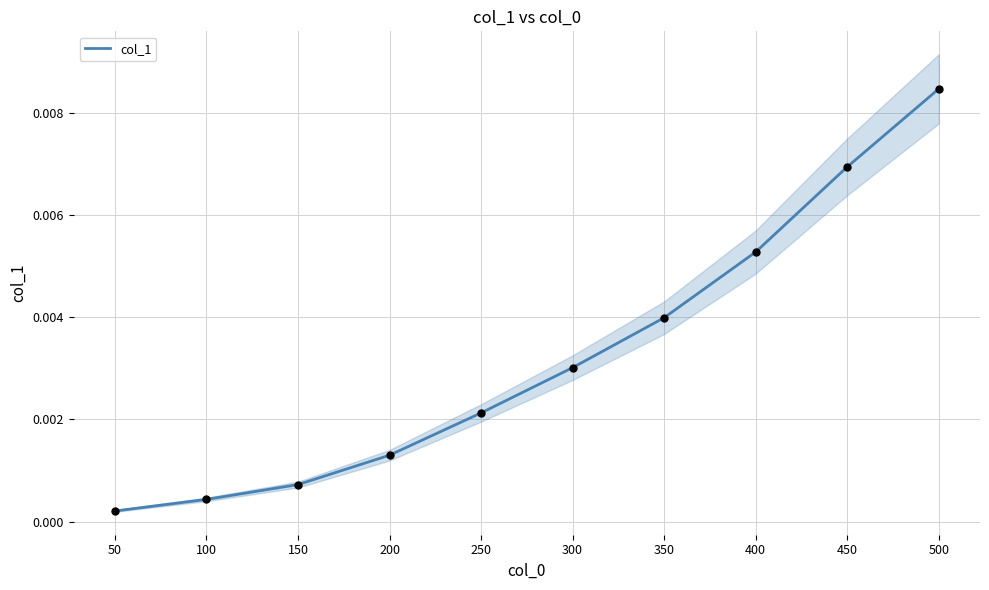

Between 400 and 50, which is larger?

400